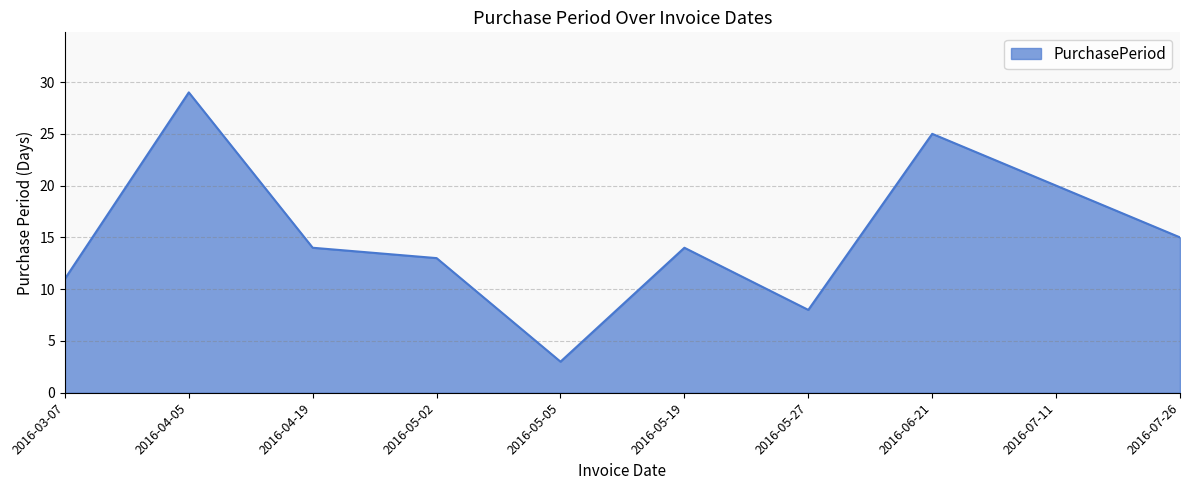

Where is the data nearest to the value 16?

2016-07-26